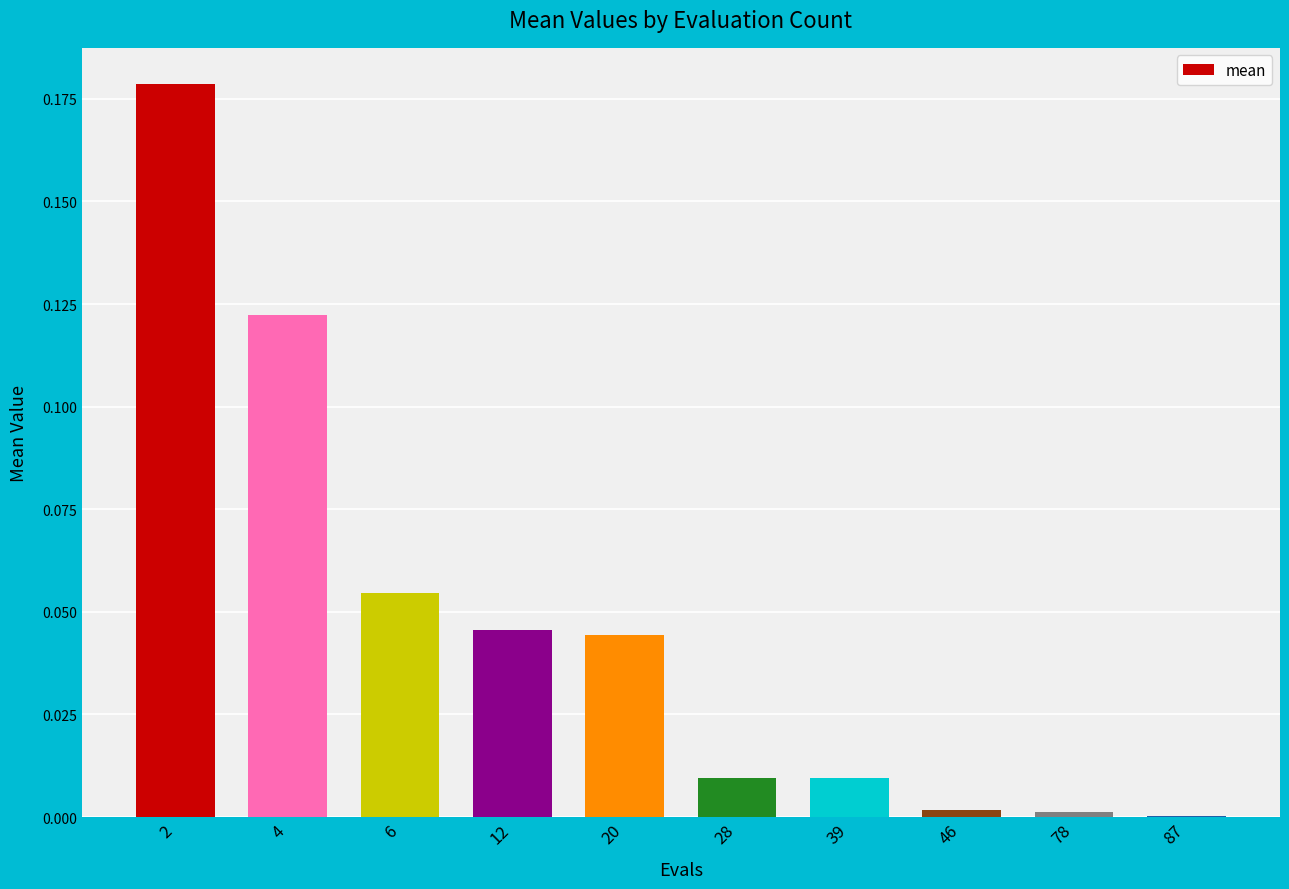

Does the chart contain stacked bars?

No